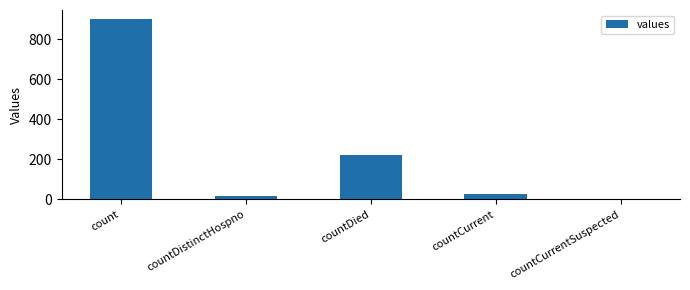

What is the maximum value shown in the chart?

900